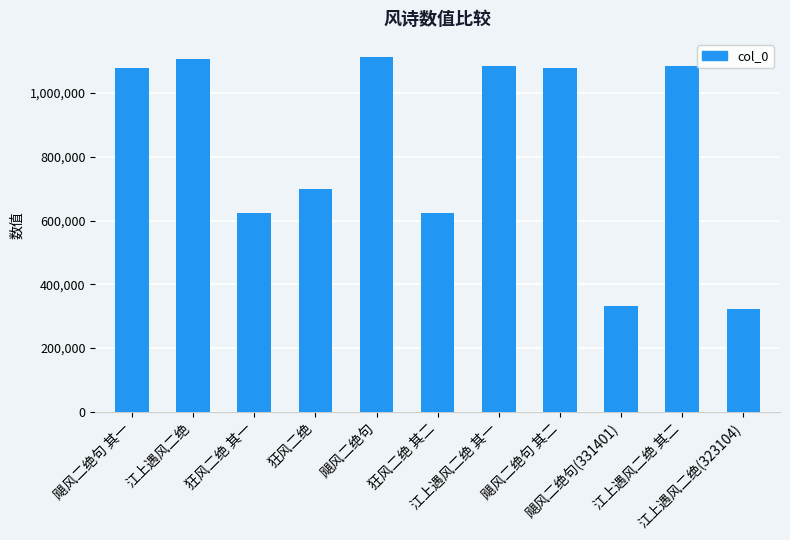

Is it true that the value at 飓风二绝句 其二 is 436883?

False